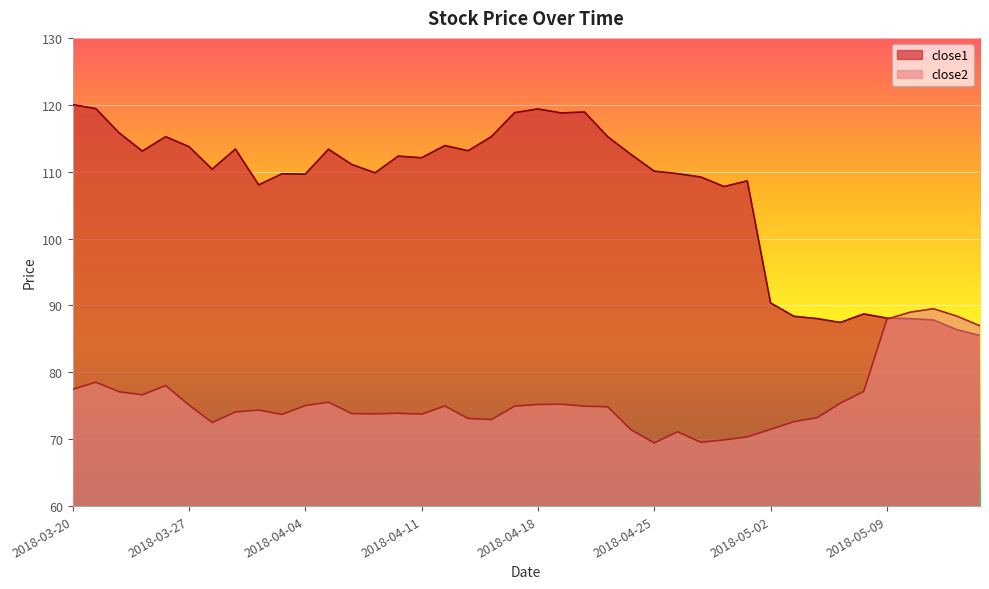

Between which two adjacent categories do close1 and close2 first intersect?

2018-05-09 and 2018-05-10